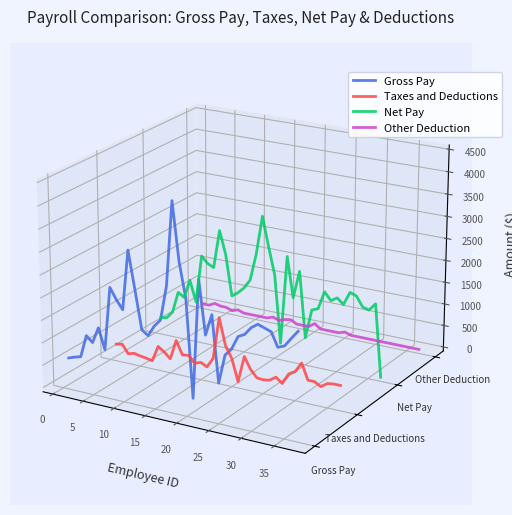

Is the value of Net Pay at 10 greater than the value of Taxes and Deductions at 11?

Yes